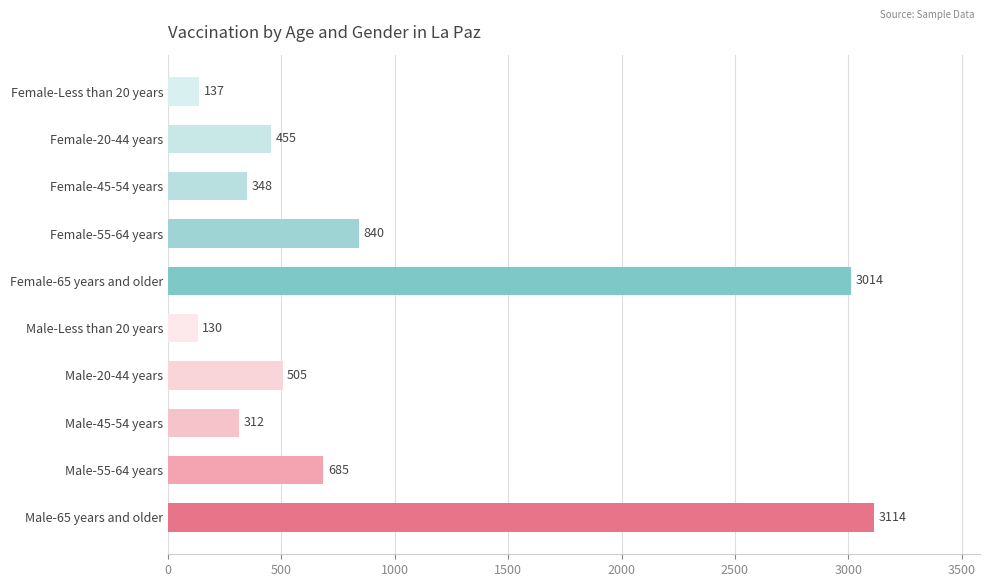

Rank the categories by value from highest to lowest.

Male-65 years and older, Female-65 years and older, Female-55-64 years, Male-55-64 years, Male-20-44 years, Female-20-44 years, Female-45-54 years, Male-45-54 years, Female-Less than 20 years, Male-Less than 20 years